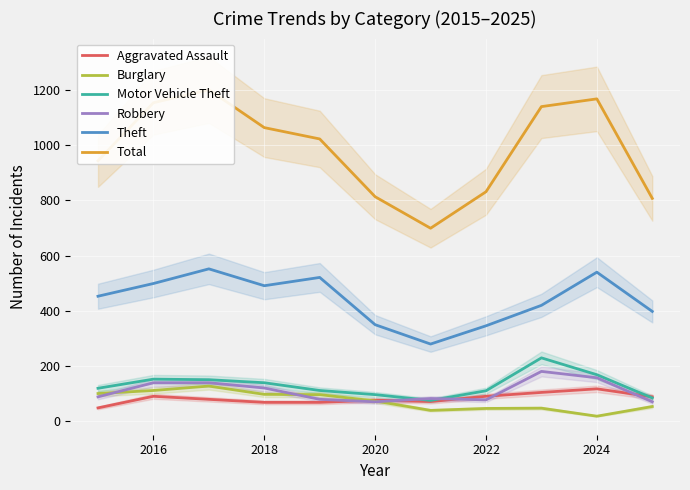

At how many categories does at least one series exceed 577?

11